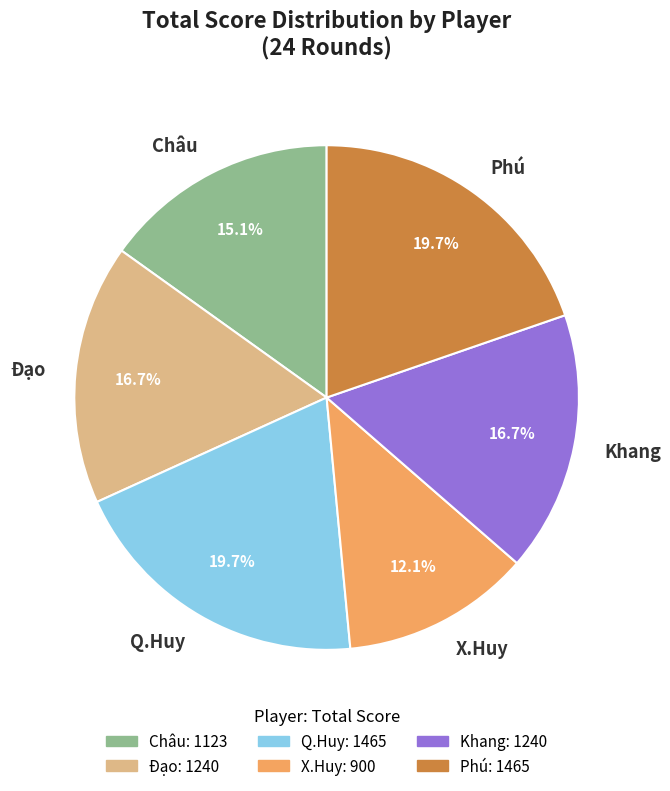

How many slices are in this pie chart?

6